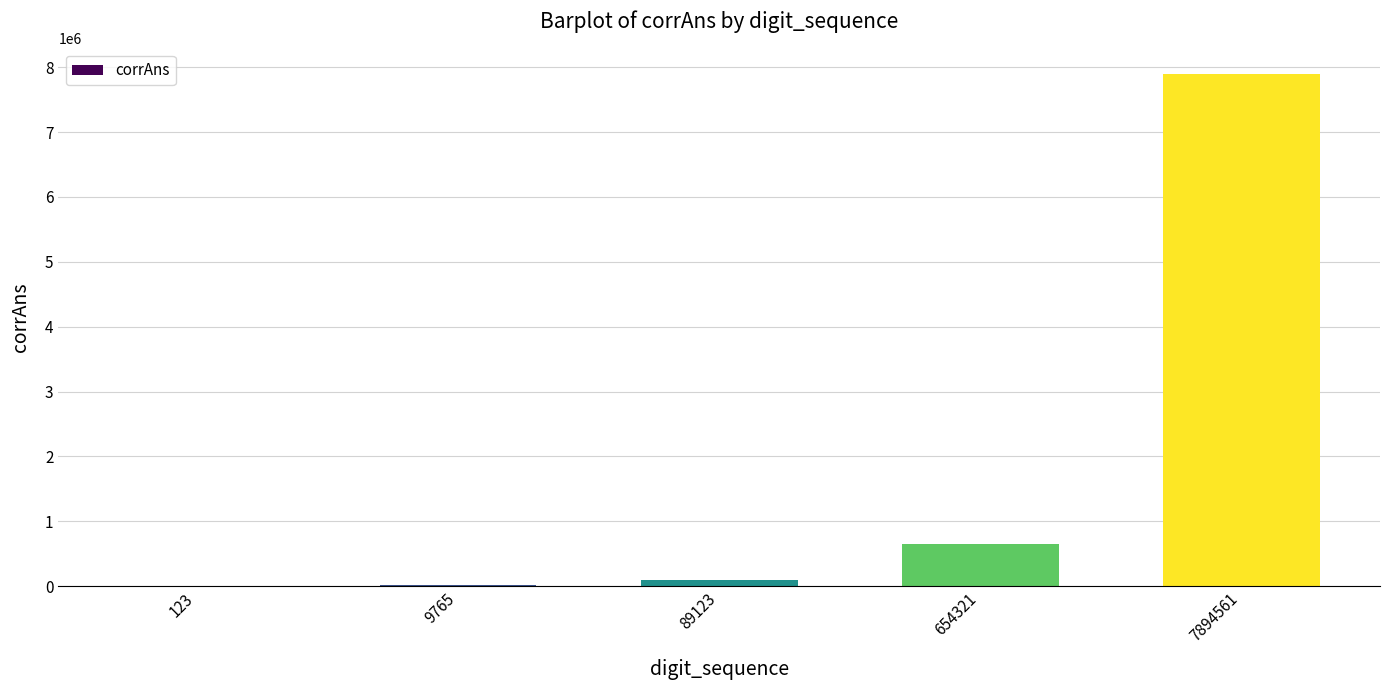

What is the change in value from 654321 to 7894561?

+7240240